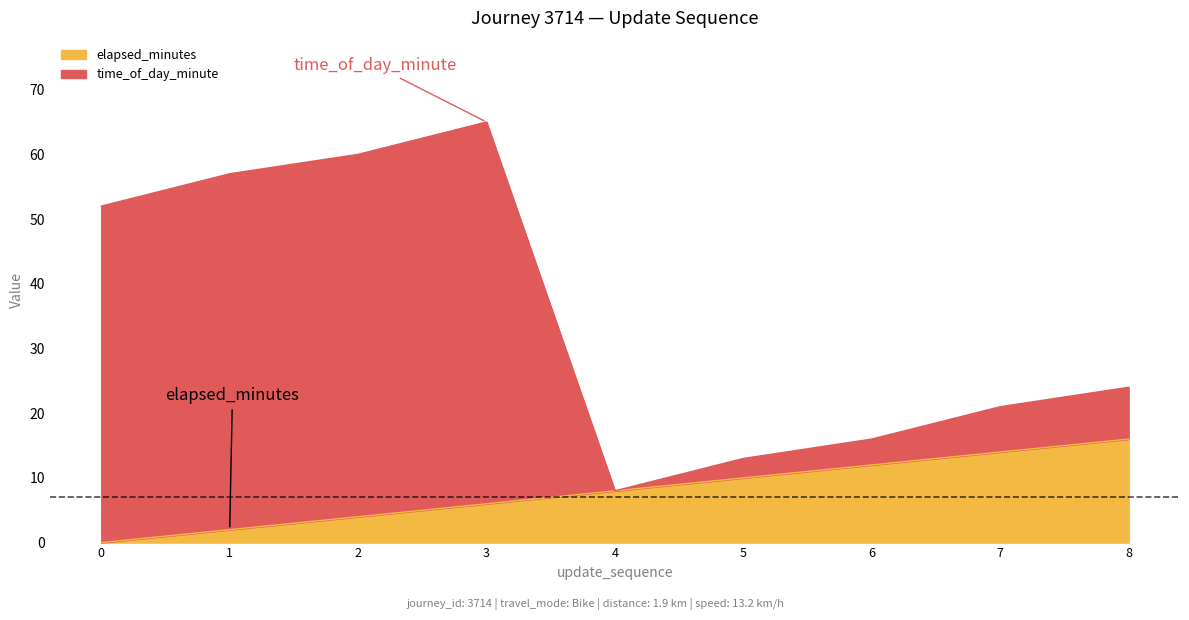

What is the total value across all series at 0?

52